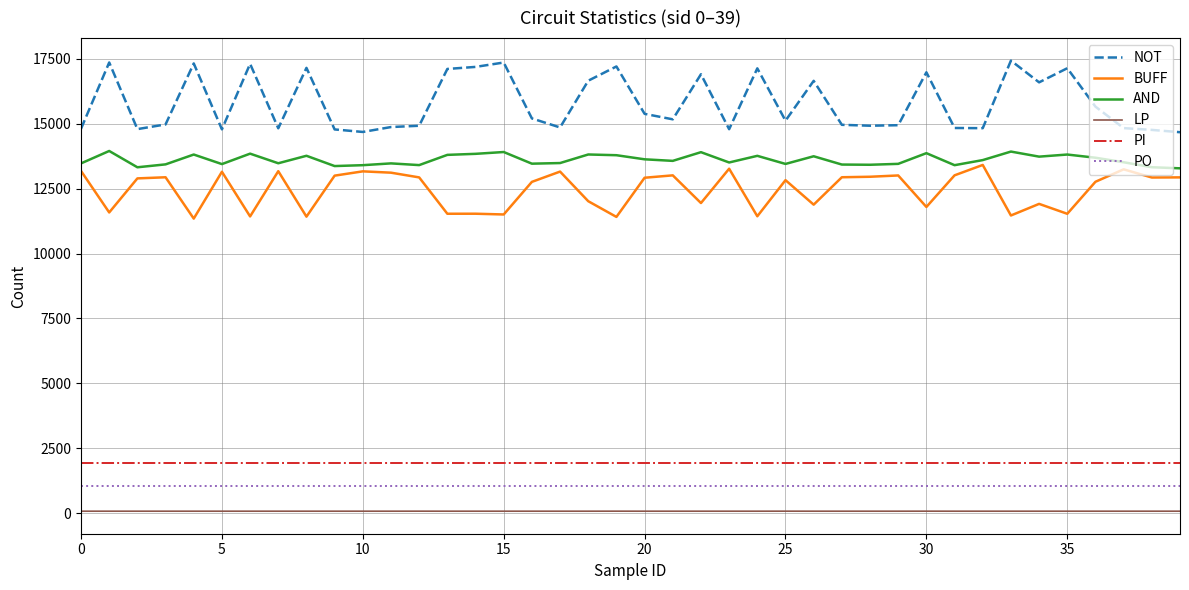

What is the sum of all PI values?

77720